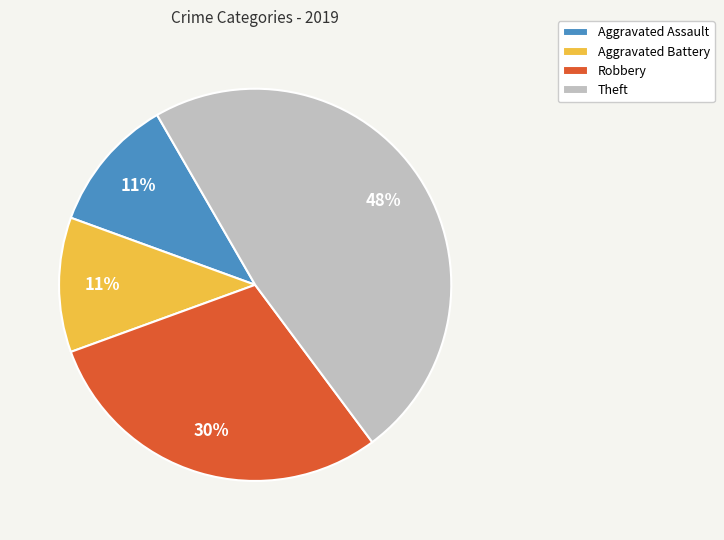

Do Aggravated Battery and Robbery together represent more than half of the pie?

No